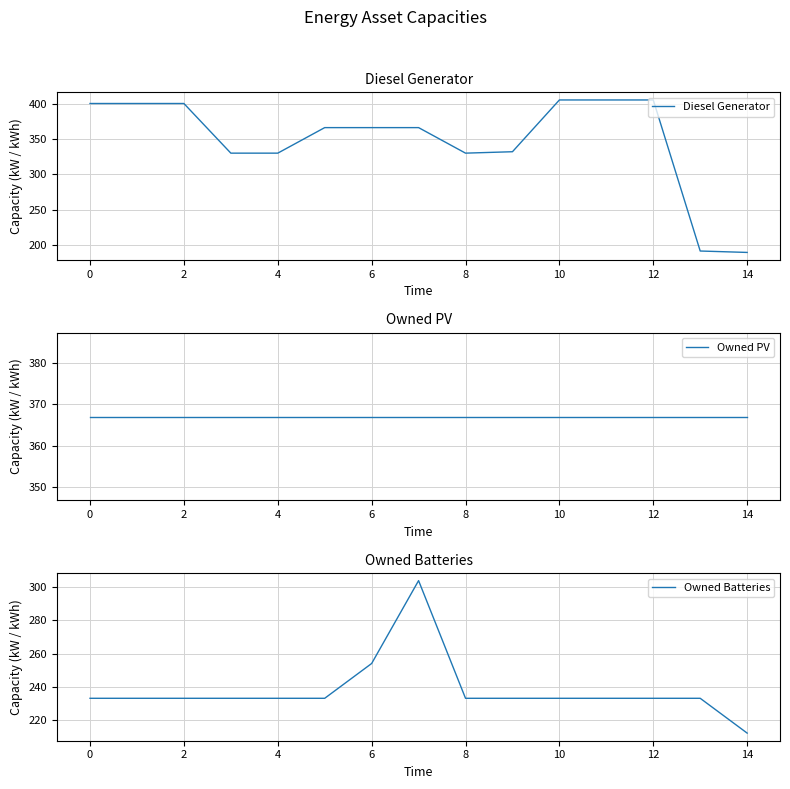

At which label does Owned Batteries reach its minimum?

14